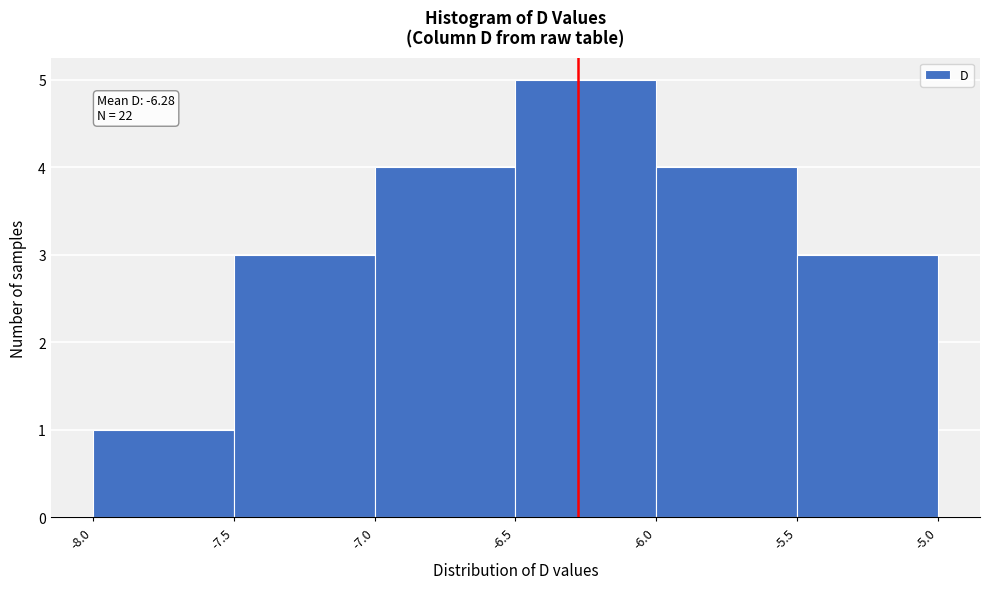

Over which range of the x-axis is the bar tallest?

-6.5 to -6.0